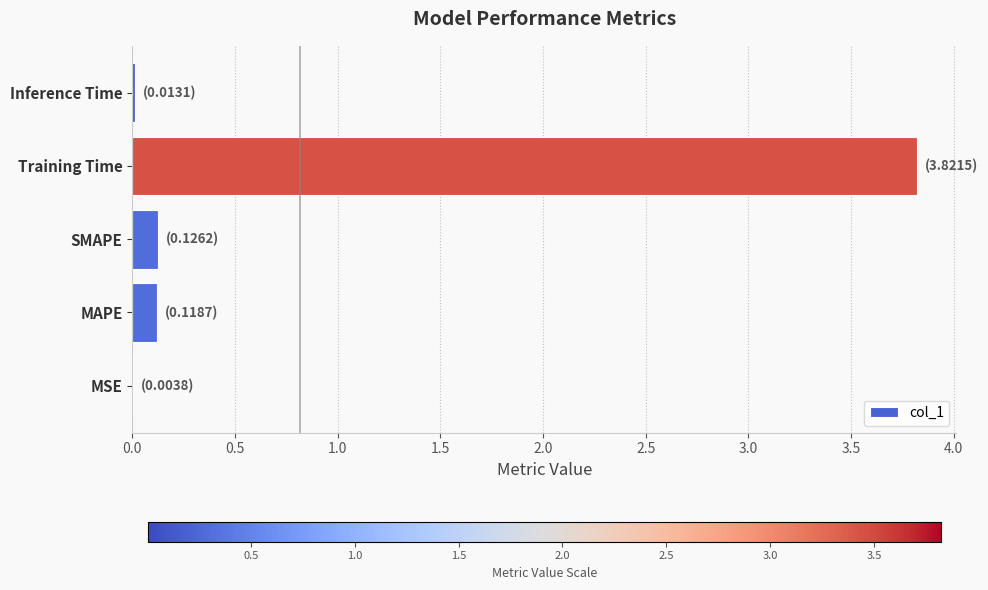

True or false: the data shows 6.2 at Training Time.

False